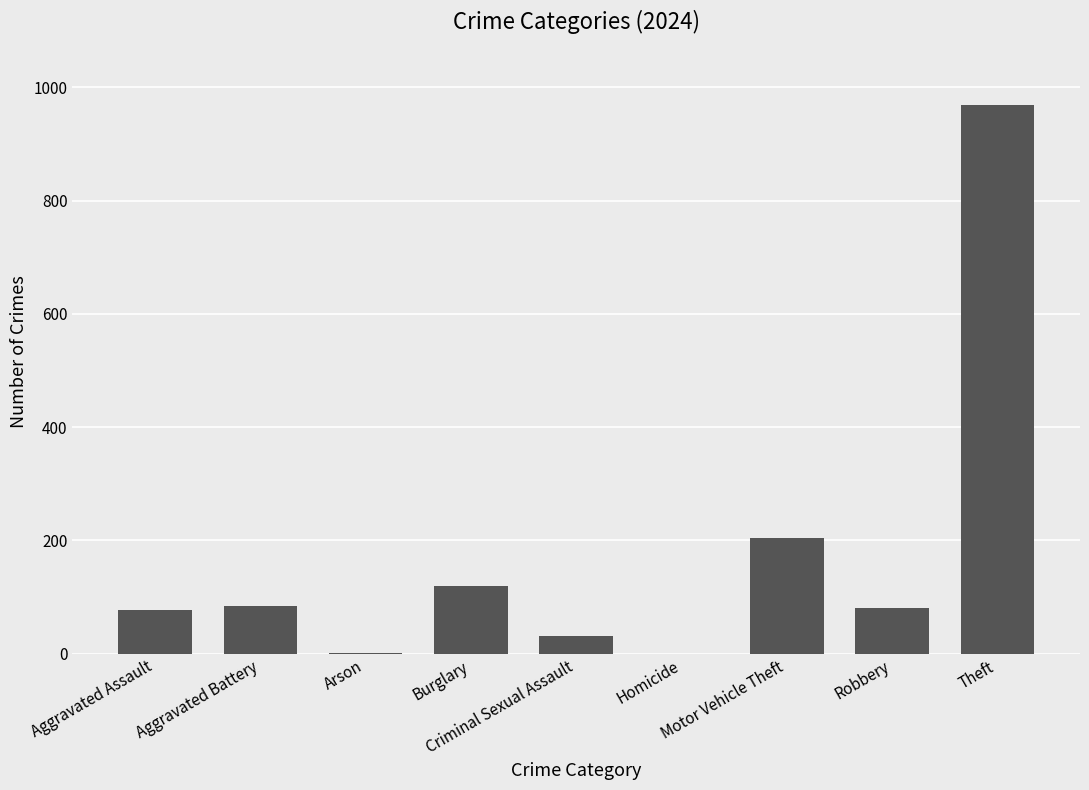

What is the sum of all values?

1571